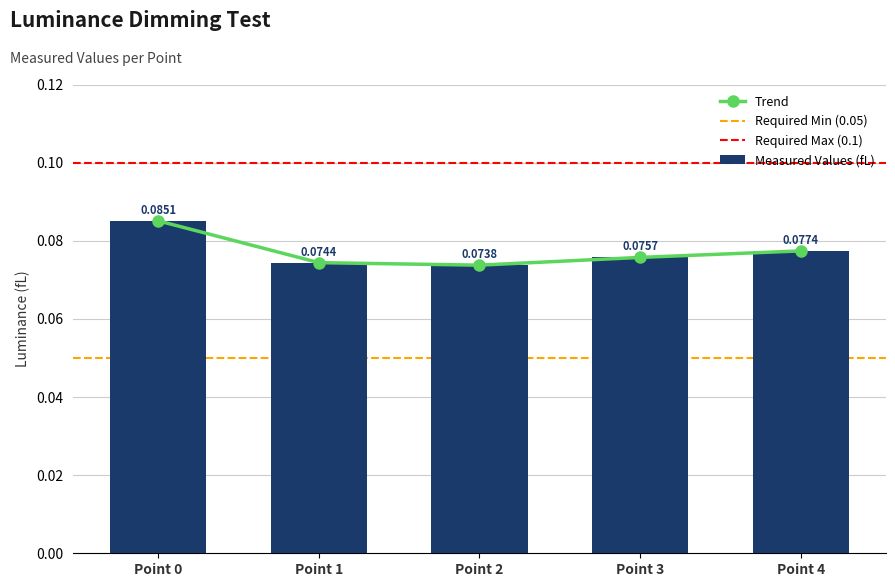

At which label is the value closest to 0?

Point 2